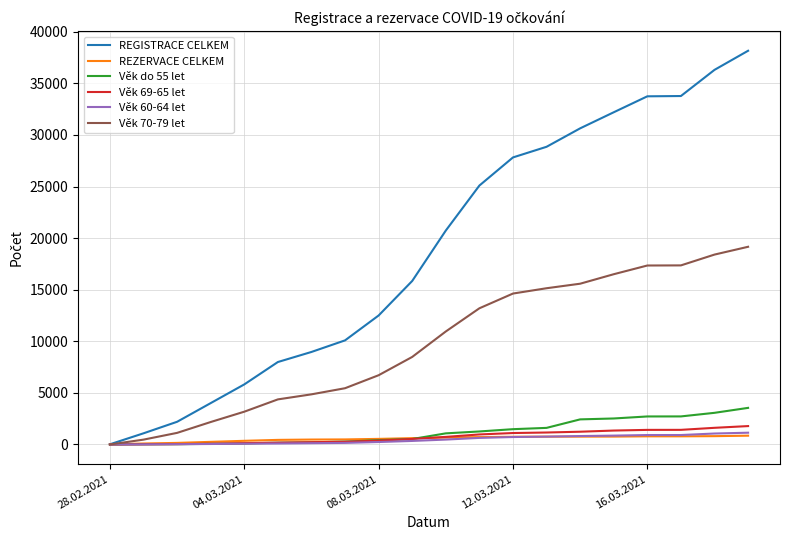

Which series has the largest range (max minus min)?

REGISTRACE CELKEM